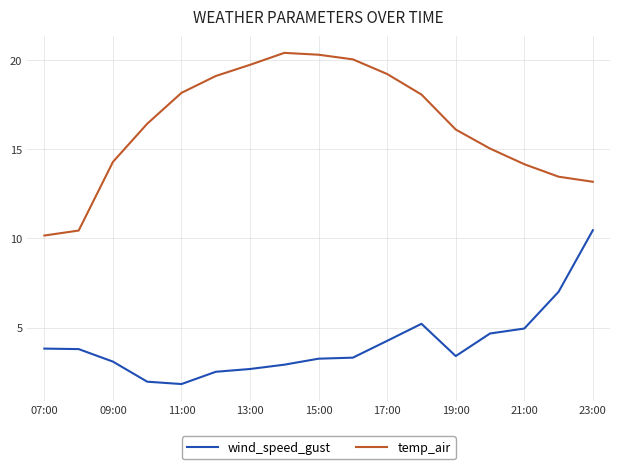

True or false: temp_air and wind_speed_gust intersect in this chart.

False